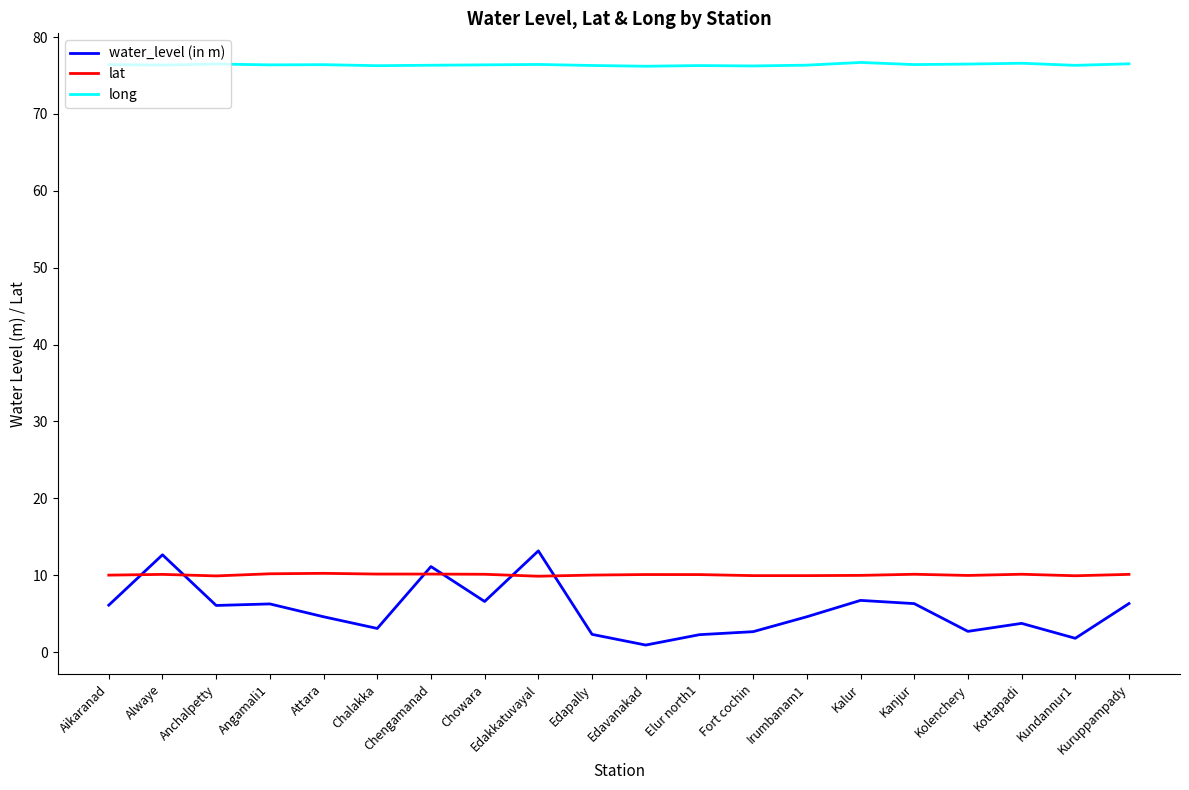

Does the chart display data point markers on the line(s)?

No